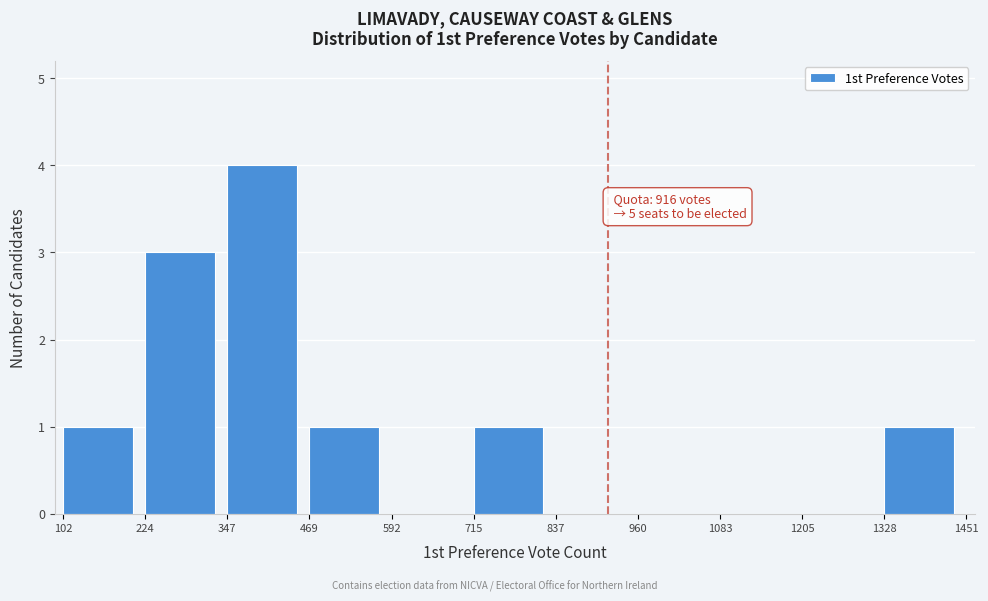

Over which range of the x-axis is the bar tallest?

347 to 469